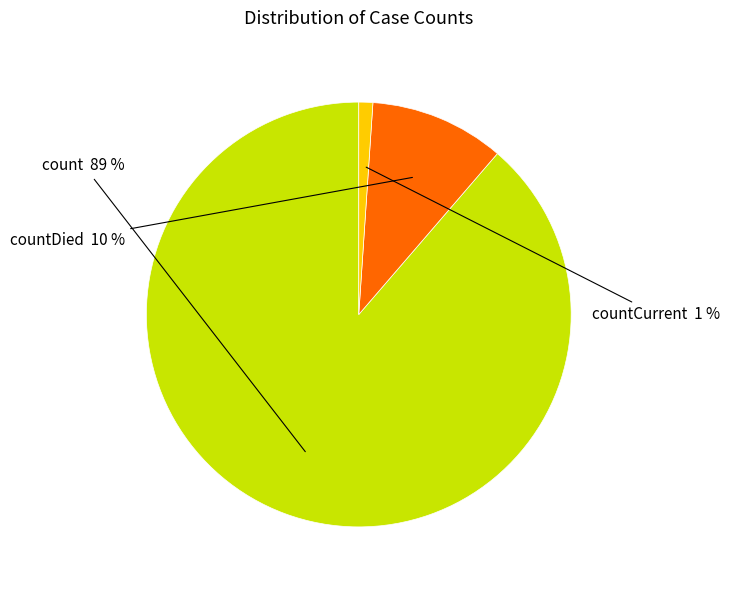

To the nearest percent, what is the difference between the largest and smallest slice percentages?

88%